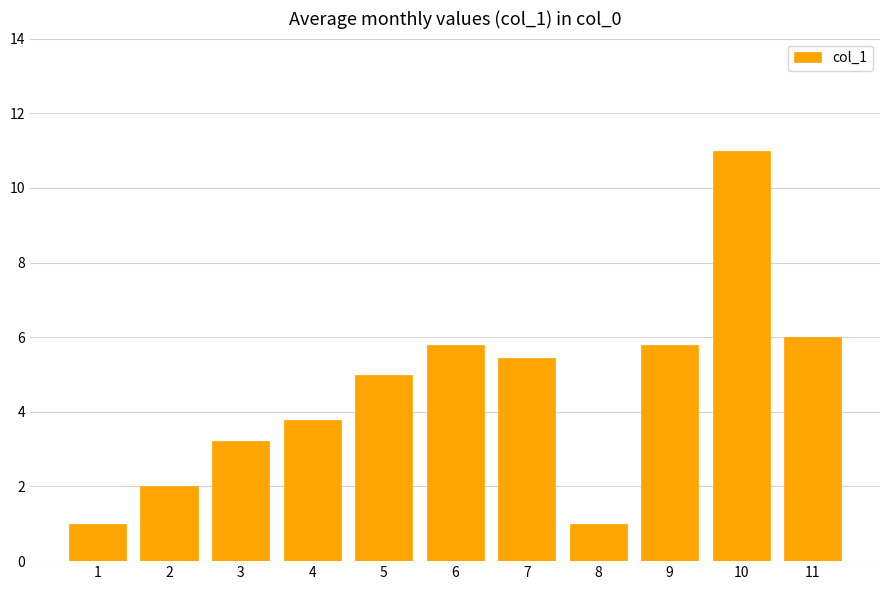

What is the minimum value shown in the chart?

1.0